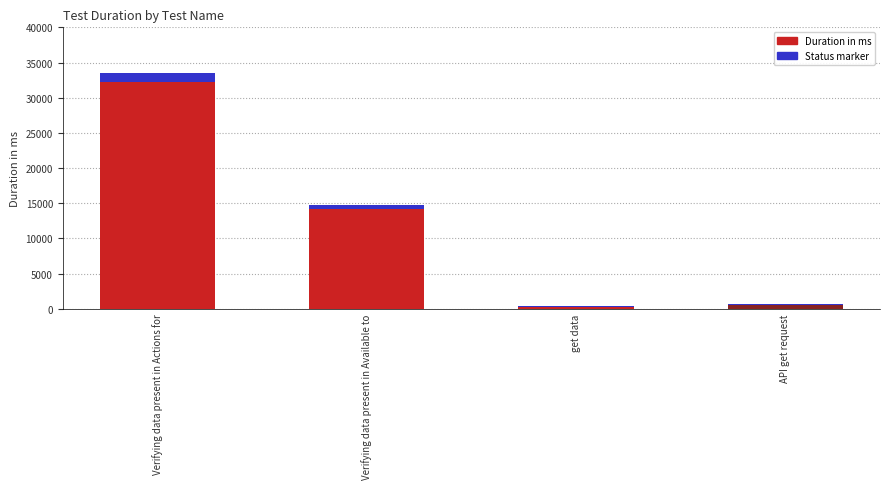

What is the lowest value of the Status marker series?

200.0